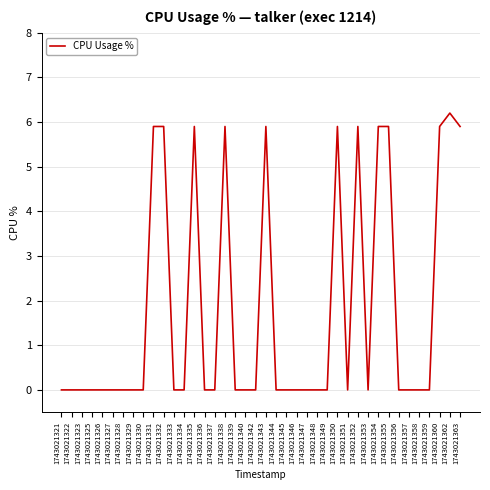

Does the chart have visible grid lines?

Yes